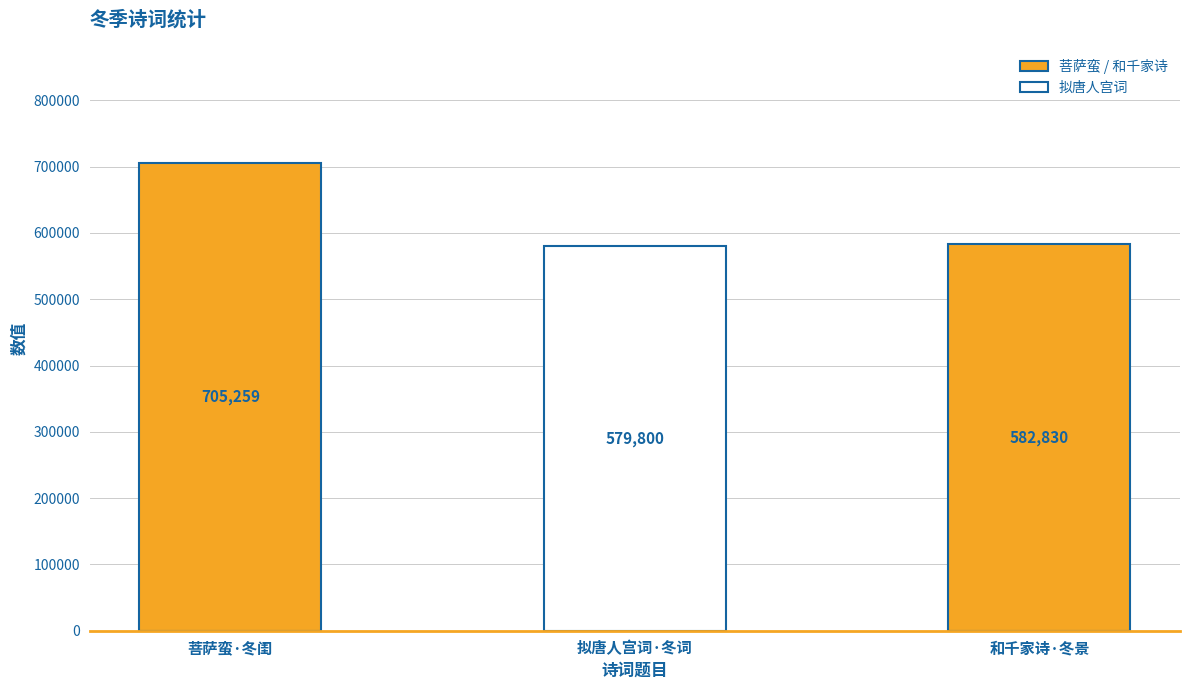

Read the value at 拟唐人宫词·冬词, to the nearest 10.

579800